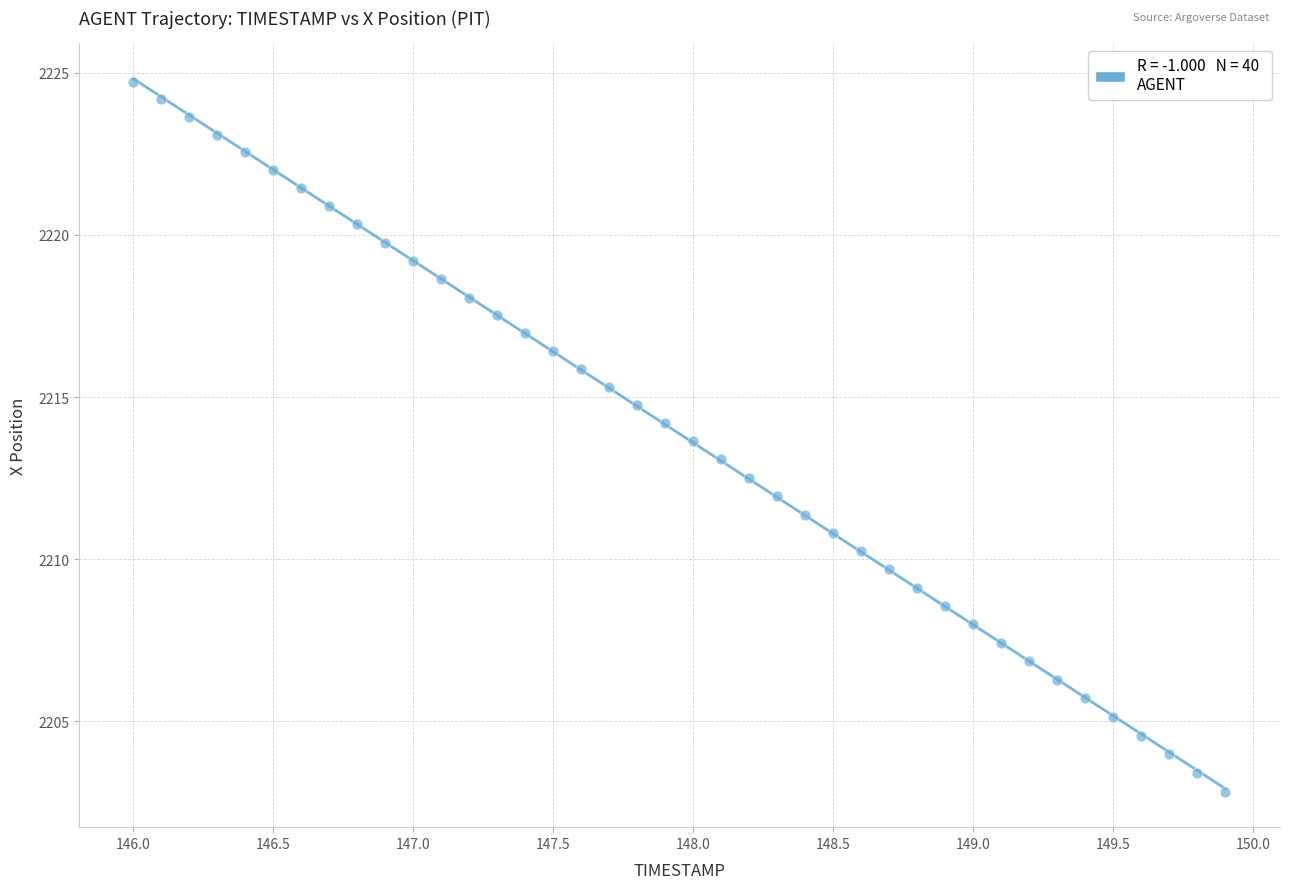

What is the range of Y values (max minus min)?

21.9